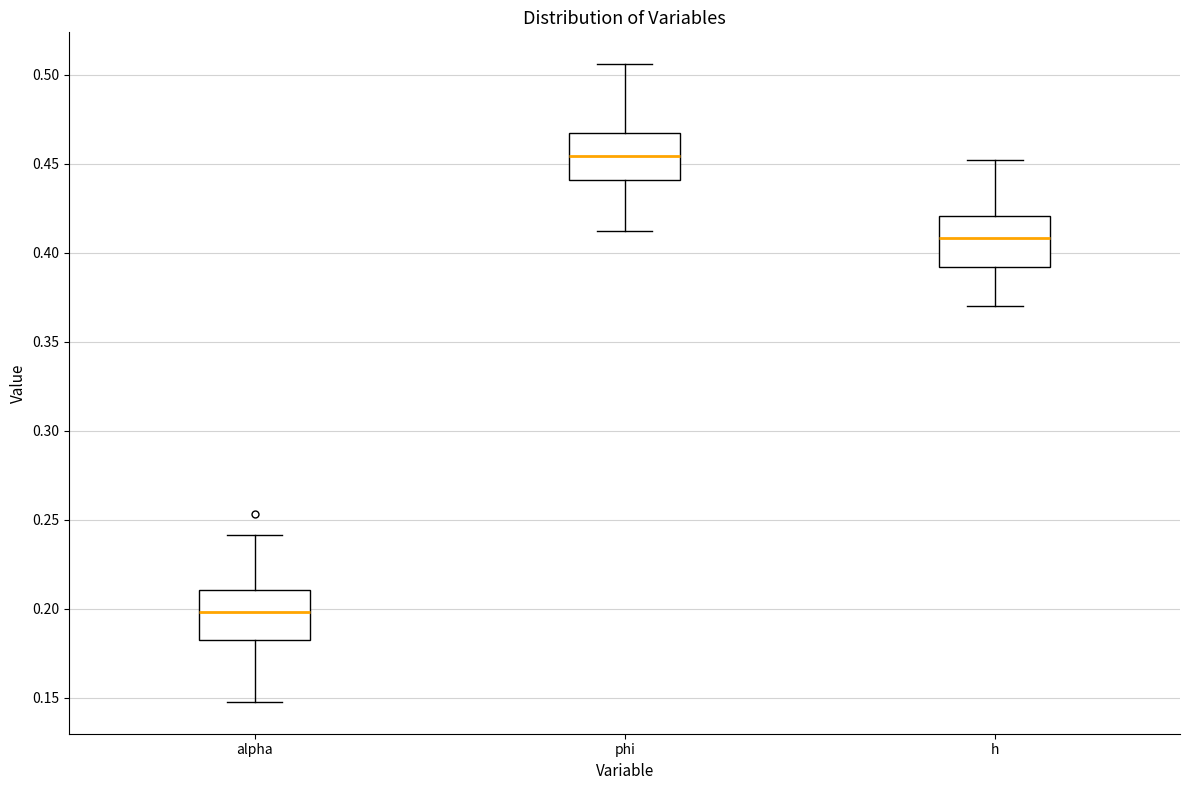

Reading left to right, read every box against the y-axis: the position of its median line, the range the box covers, and the ends of its whiskers. The values are not printed on the chart, so give them approximately, as read against the axis.

alpha: median 0.200, box 0.180 to 0.210, whiskers 0.150 to 0.240
phi: median 0.455, box 0.440 to 0.465, whiskers 0.410 to 0.505
h: median 0.410, box 0.390 to 0.420, whiskers 0.370 to 0.450